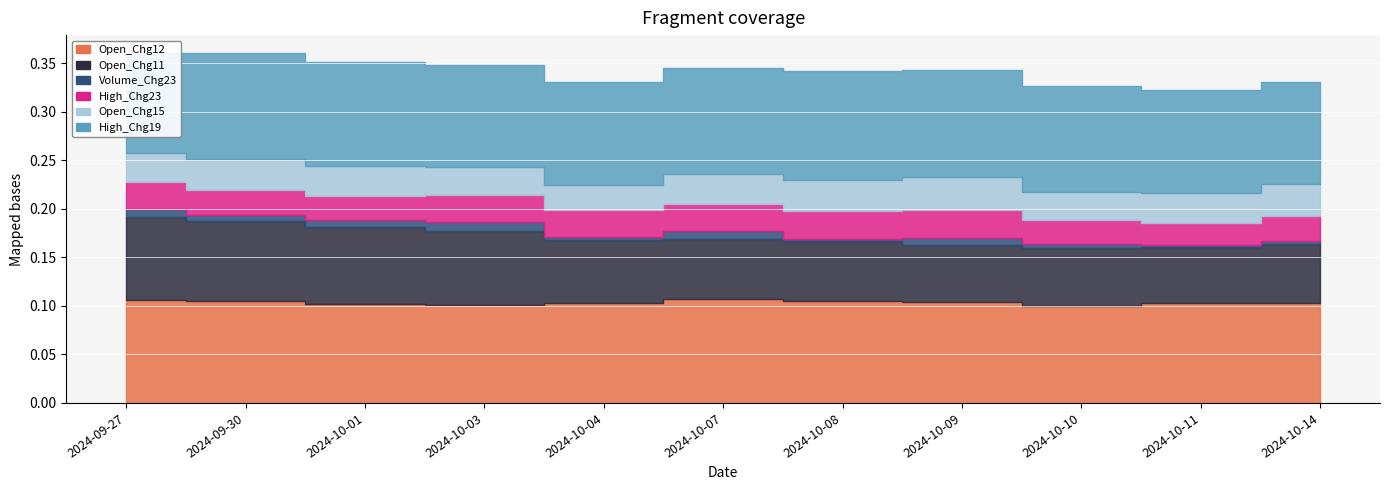

In Open_Chg12, how many points are higher than both neighbors (excluding endpoints)?

2